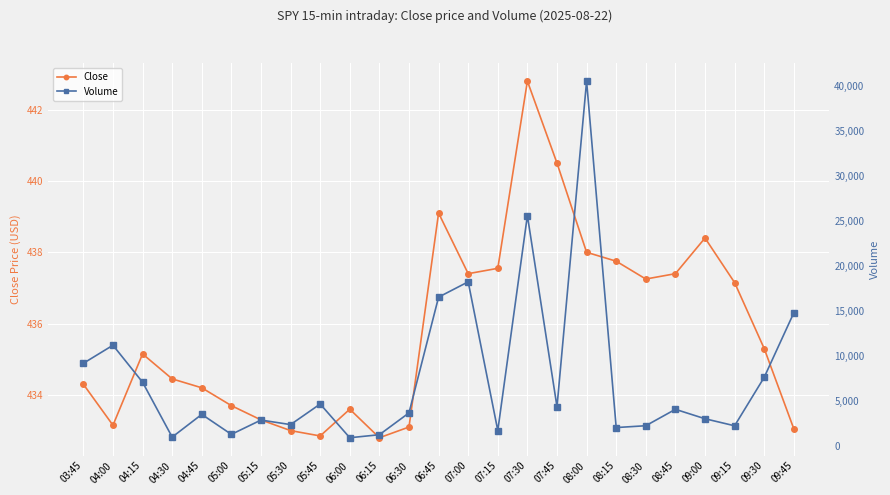

What is the lowest value of the Volume series?

922.0